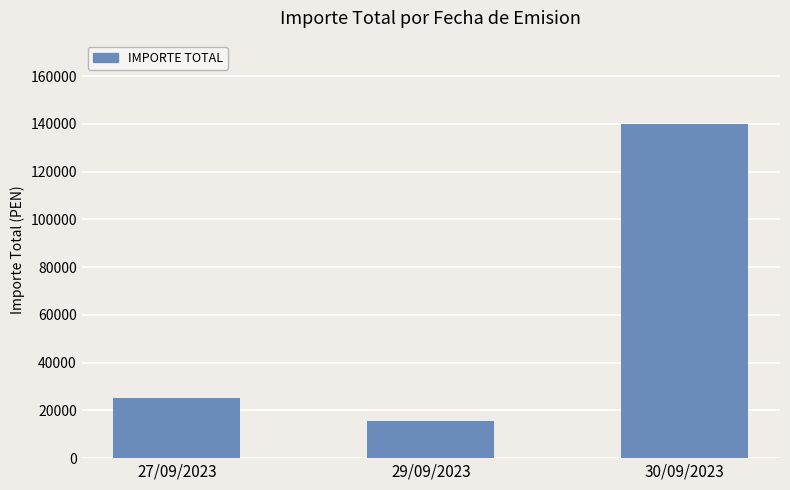

List the labels in order of value, largest first.

30/09/2023, 27/09/2023, 29/09/2023